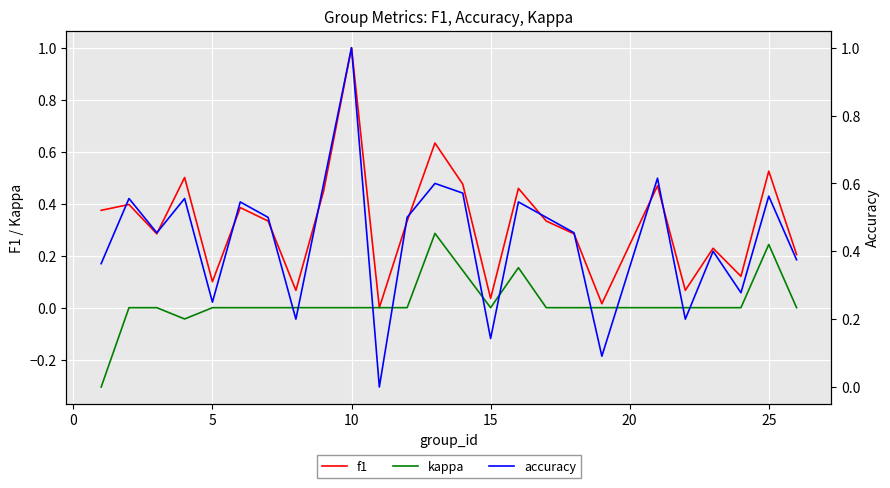

True or false: kappa has a value of 0.1 at 25.

False